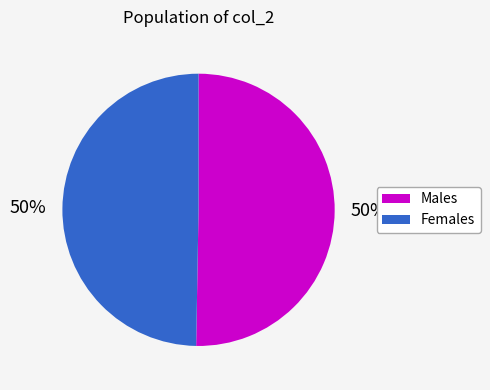

To the nearest percent, what is the average slice percentage?

50%